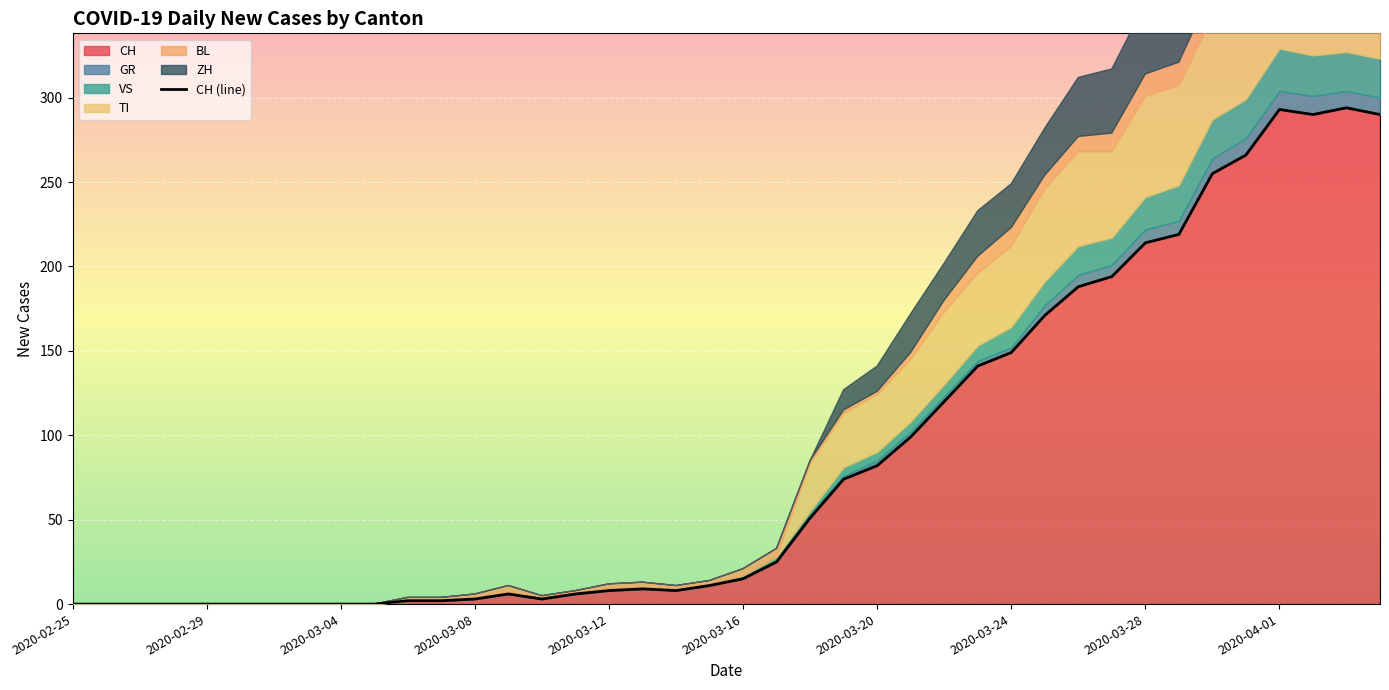

How many data points does each series have?

40